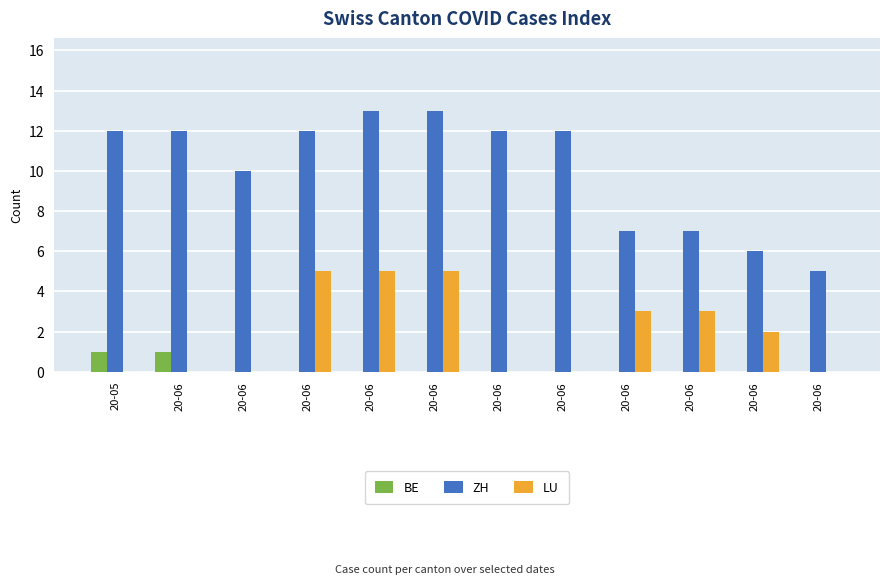

Rank the series by their average value, from lowest to highest.

BE, LU, ZH